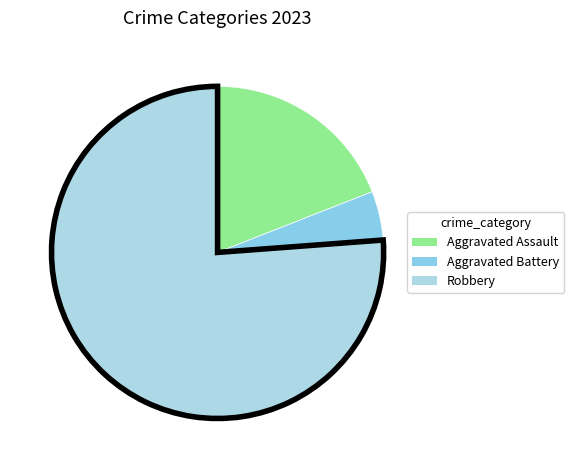

To the nearest percent, what is the difference between the Robbery and Aggravated Battery slice percentages?

71%